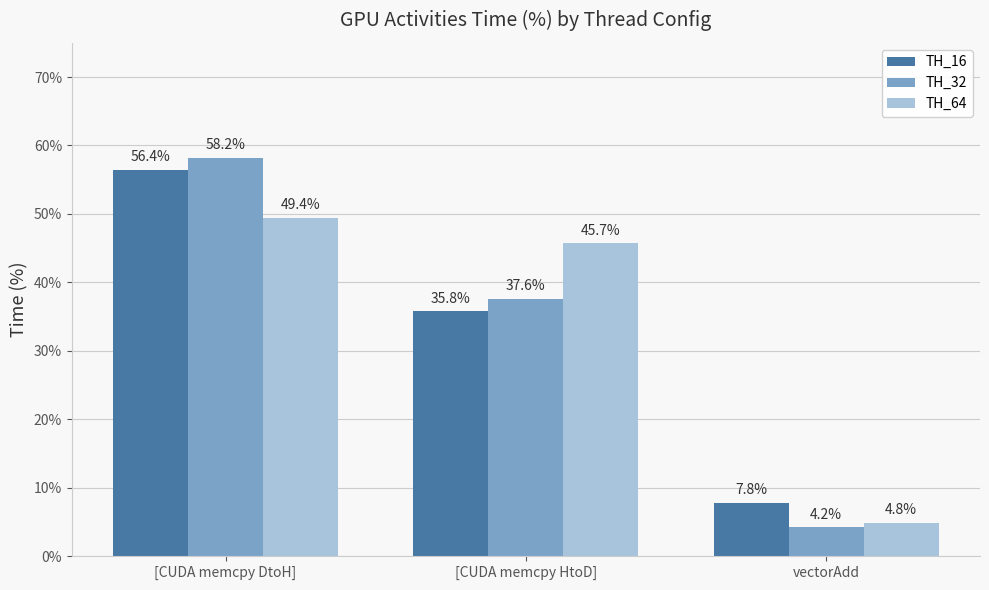

What position from the right is [CUDA memcpy HtoD]?

2